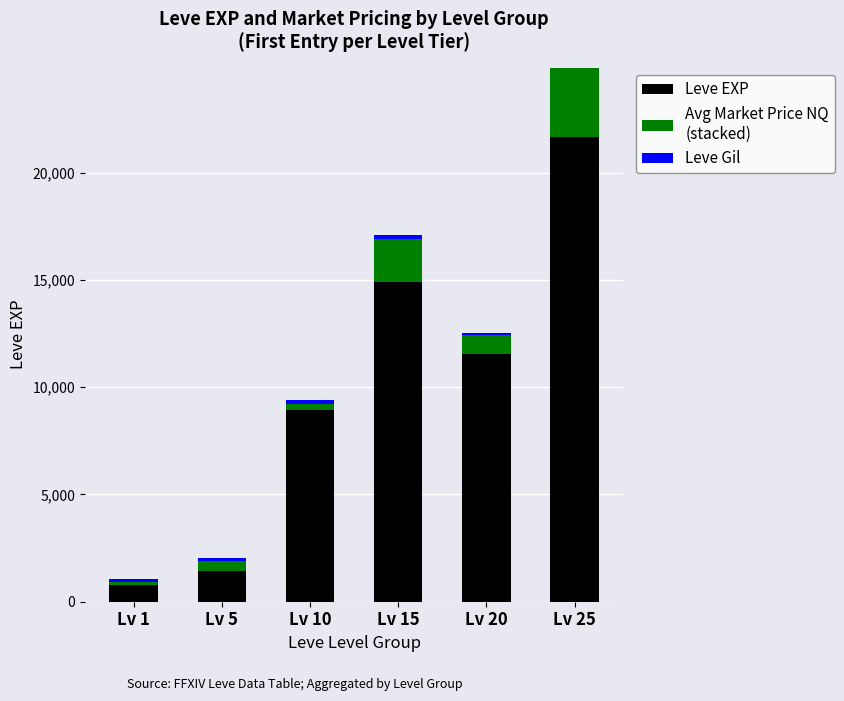

What is the difference between the second highest and second lowest values in the Avg Market Price NQ
(stacked) series?

1716.2